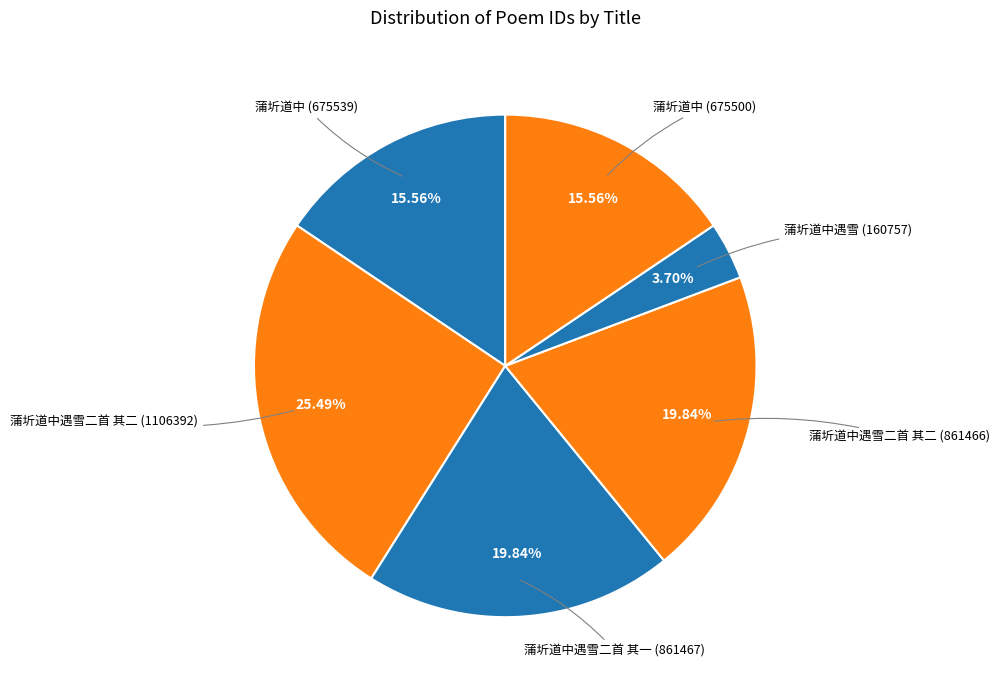

How much of the chart is everything except 蒲圻道中 (675539)?

84.4%